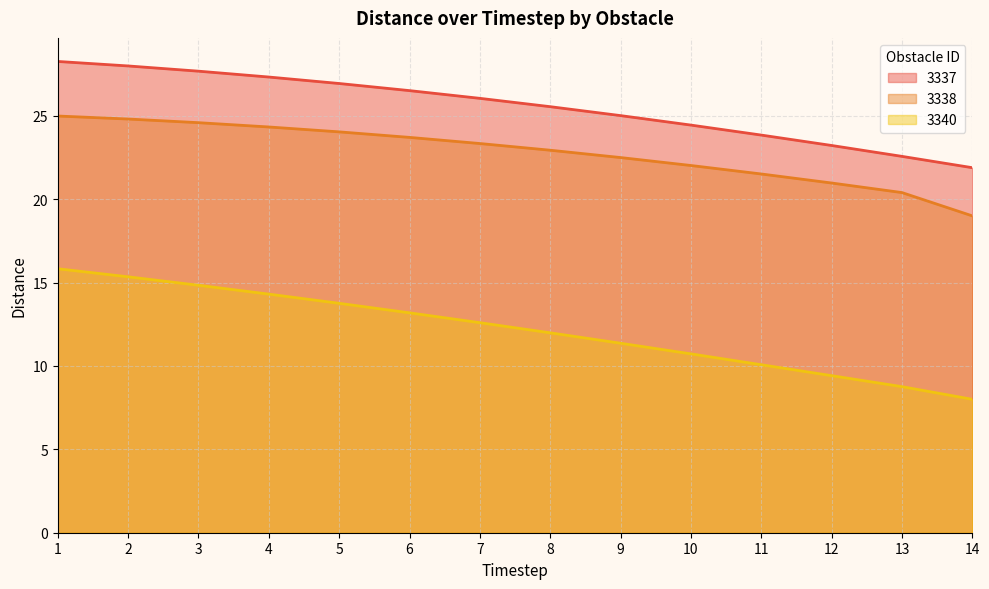

Between 2 and 10, which series saw the biggest shift?

3340